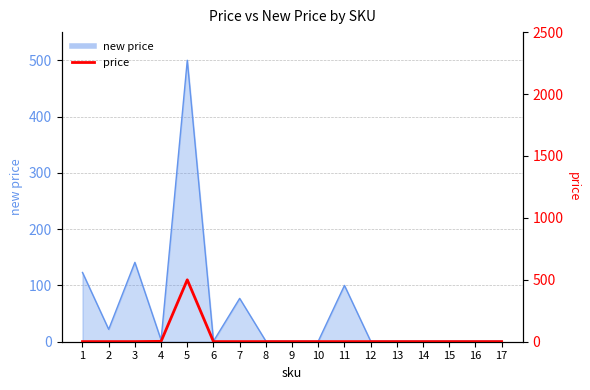

What is the difference between the maximum and minimum values?

499